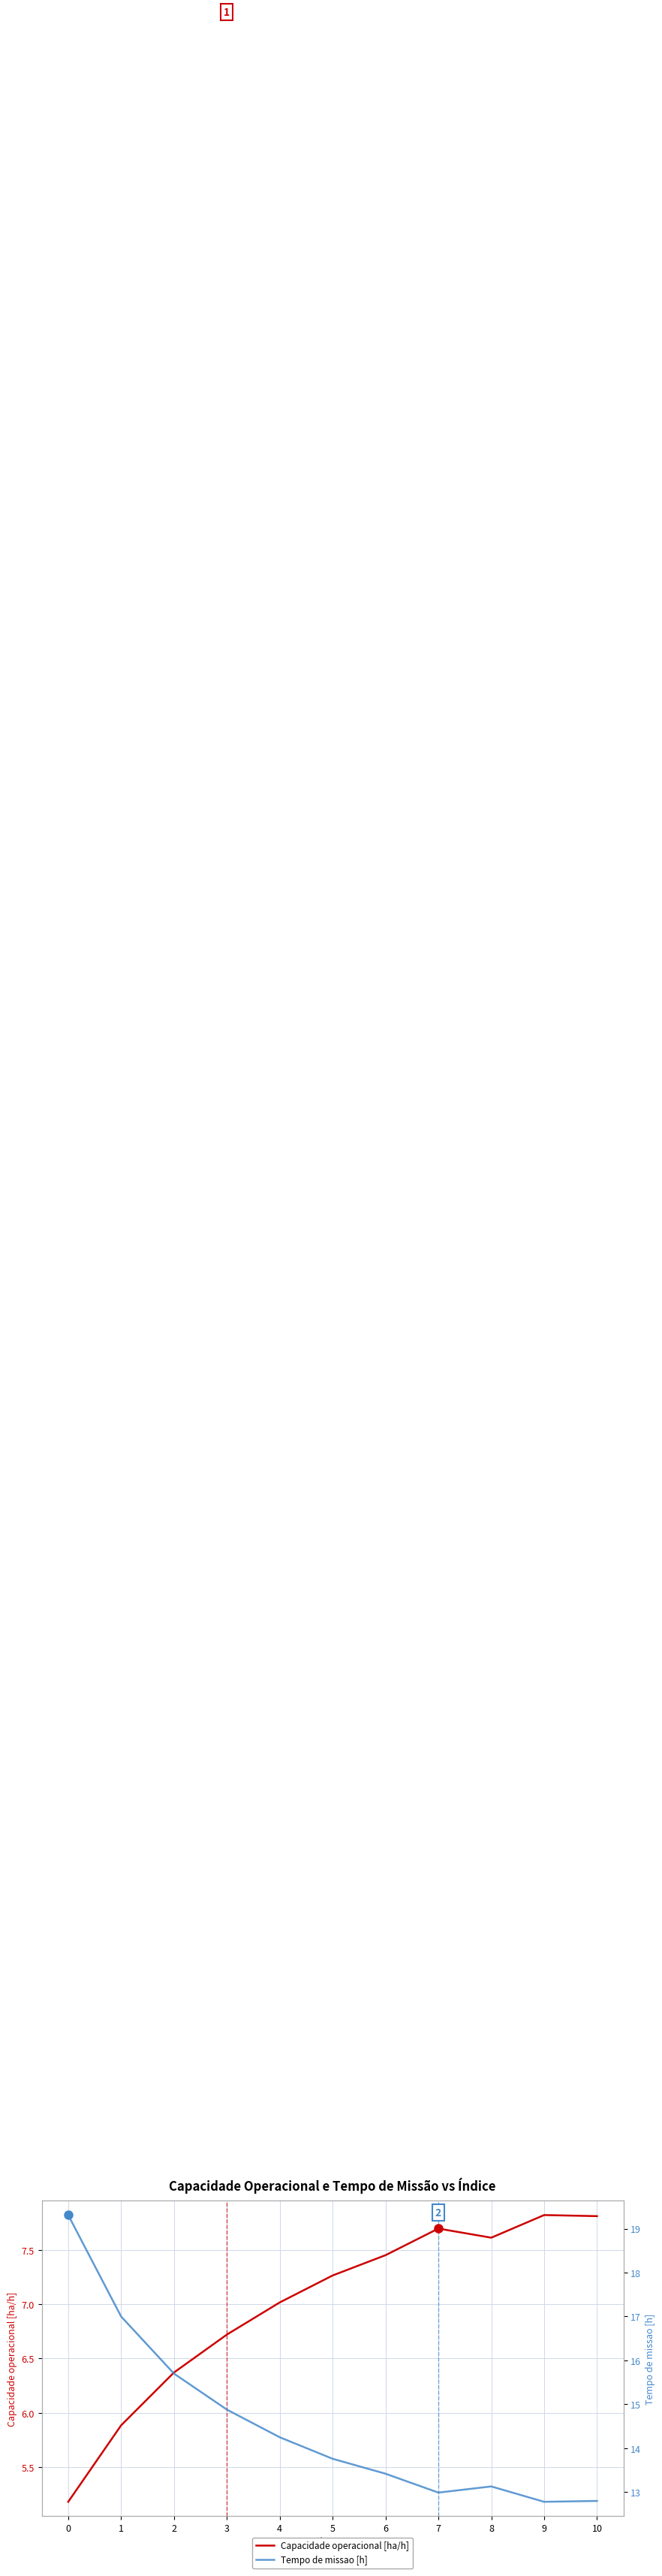

What is the value of the Capacidade operacional [ha/h] point at the 3rd from the left?

6.4